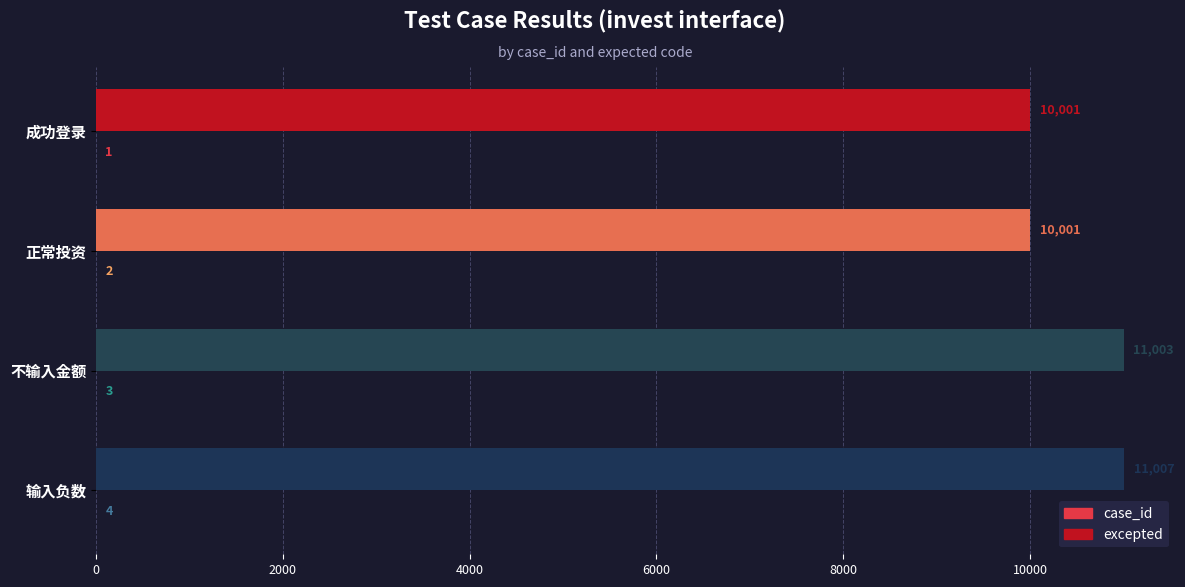

Which series has the largest total across all categories?

excepted